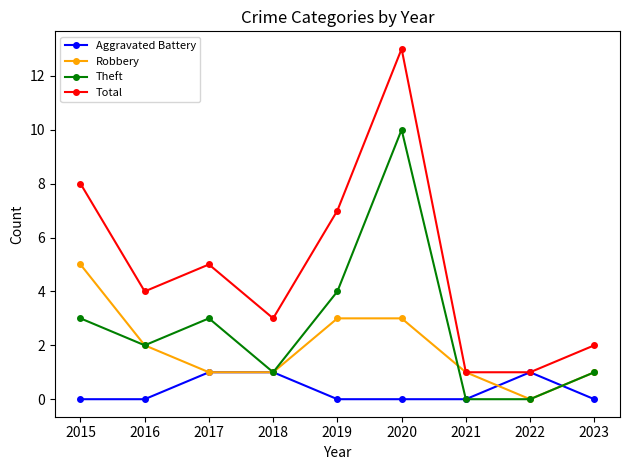

True or false: Total has a value of 4 at 2018.

False